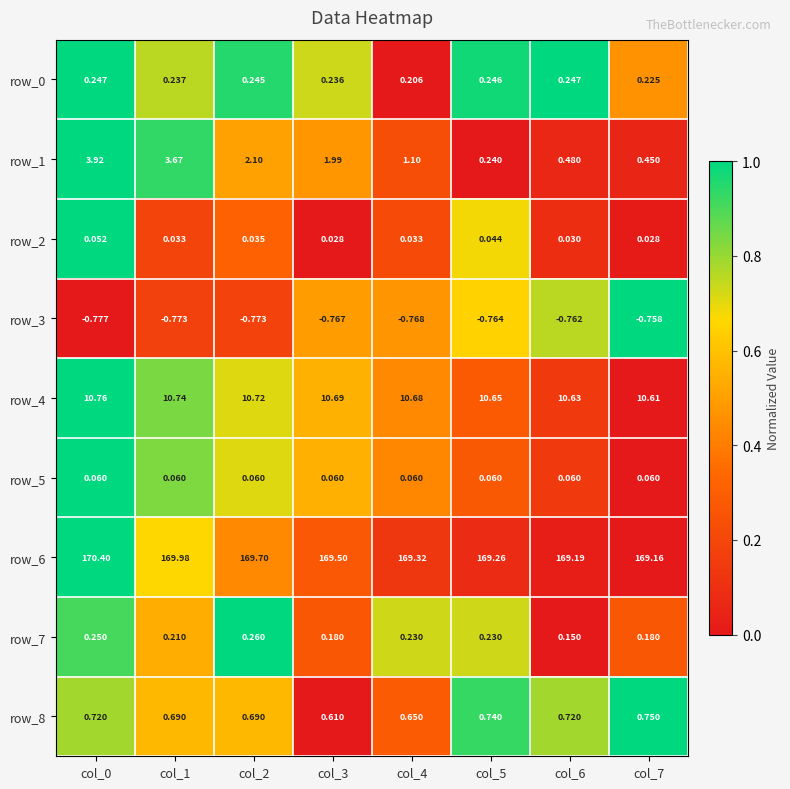

Is the value of row_3 at col_1 greater than the value of row_8 at col_3?

No